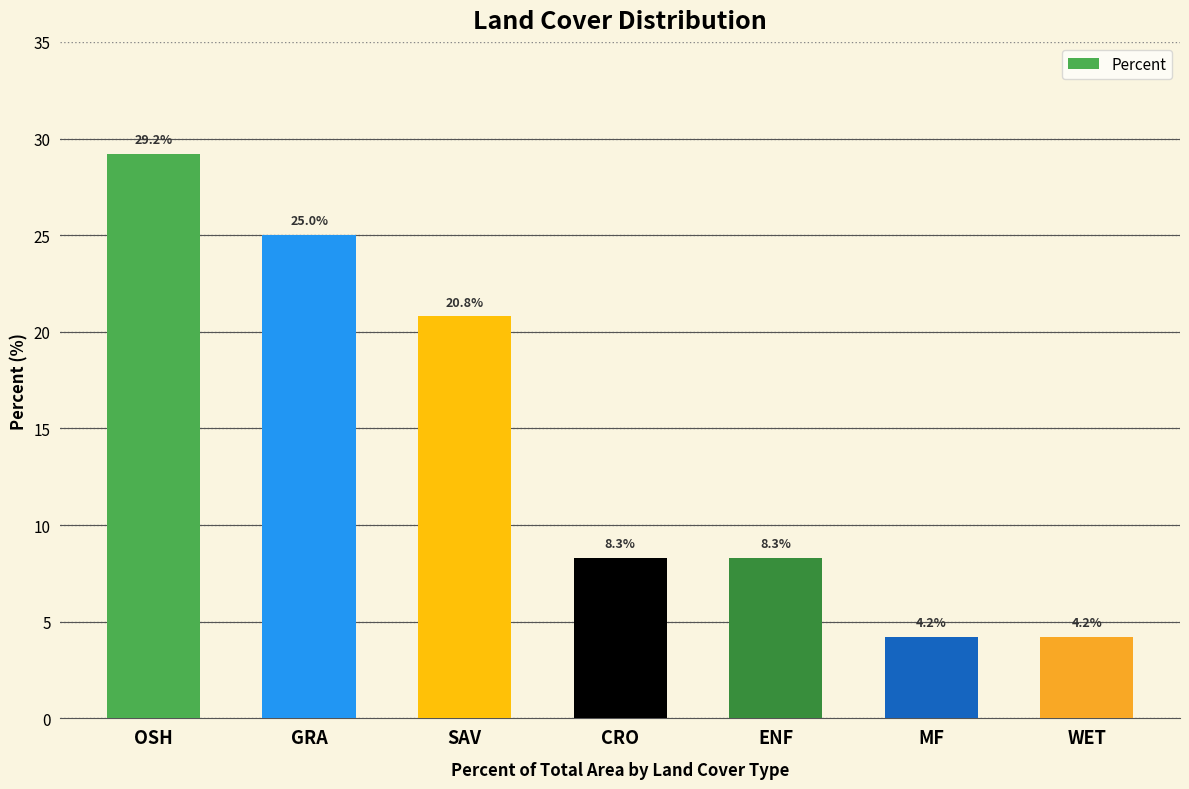

Count the number of data series in this chart.

1